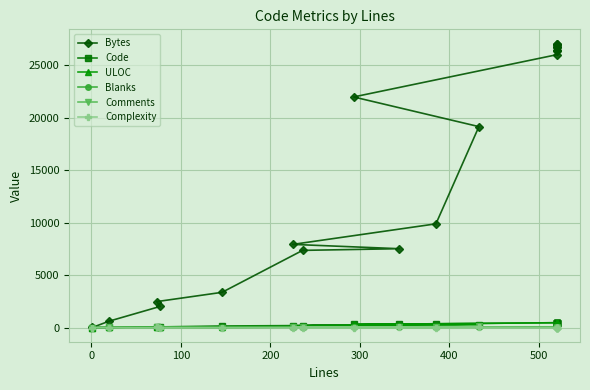

Reading right to left, what are all the values shown in this chart?

Bytes: 27083	27071	26944	26721	26718	26716	26426	26399	26018	21989	19160	9888	7927	7517	7357	3356	2471	2015	611	4
Code: 458	458	458	458	458	458	458	458	458	289	247	296	166	308	188	146	55	77	11	1
ULOC: 459	459	459	459	459	459	459	459	459	291	272	178	148	261	104	74	46	72	18	1
Blanks: 62	62	62	62	62	62	62	62	62	3	56	78	30	27	39	0	14	0	1	0
Comments: 0	0	0	0	0	0	0	0	0	1	130	11	29	9	9	0	4	0	8	0
Complexity: 0	0	0	0	0	0	0	0	0	0	47	2	0	12	0	0	11	0	0	0